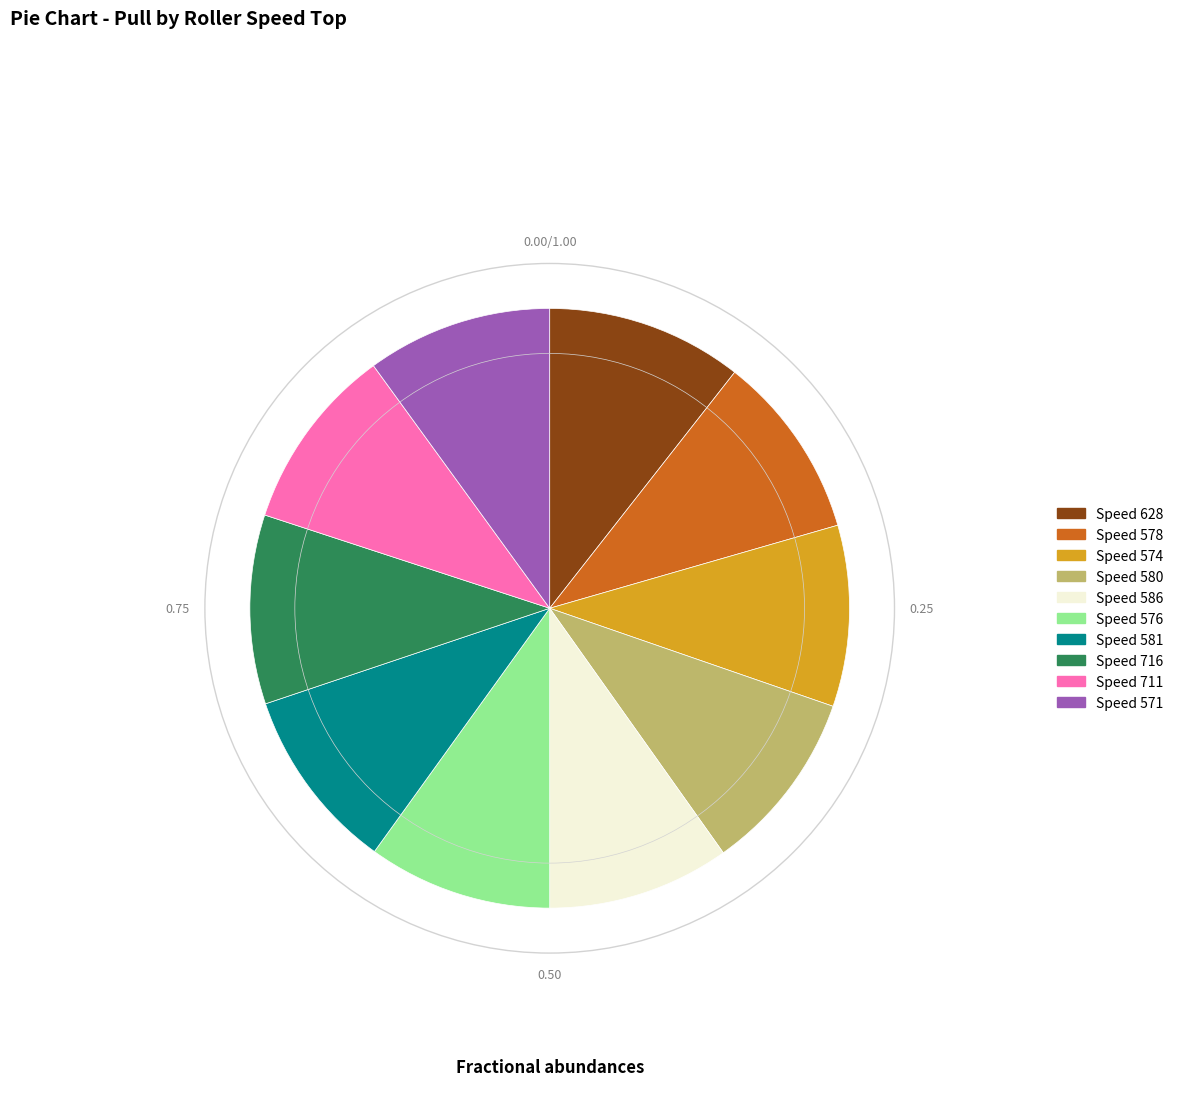

How many slices are in this pie chart?

10